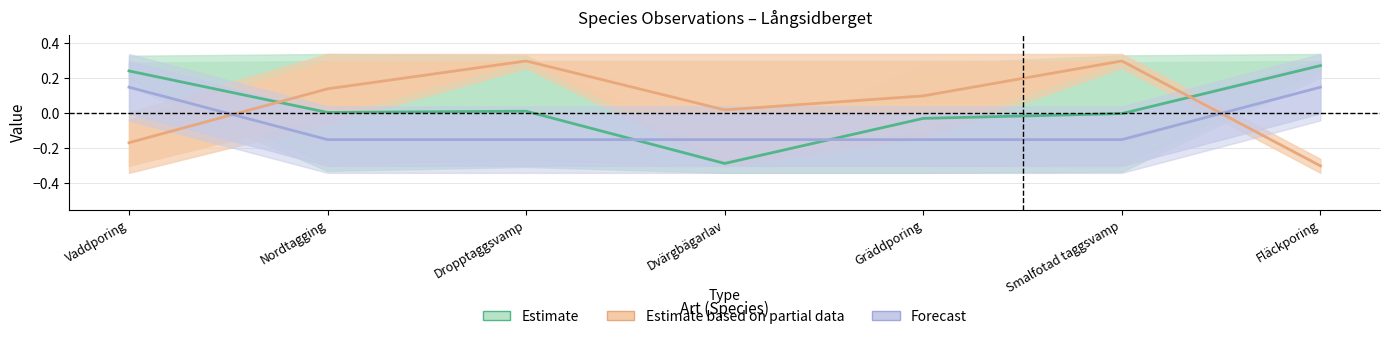

Which series changed the most between Dvärgbägarlav and Smalfotad taggsvamp?

Estimate